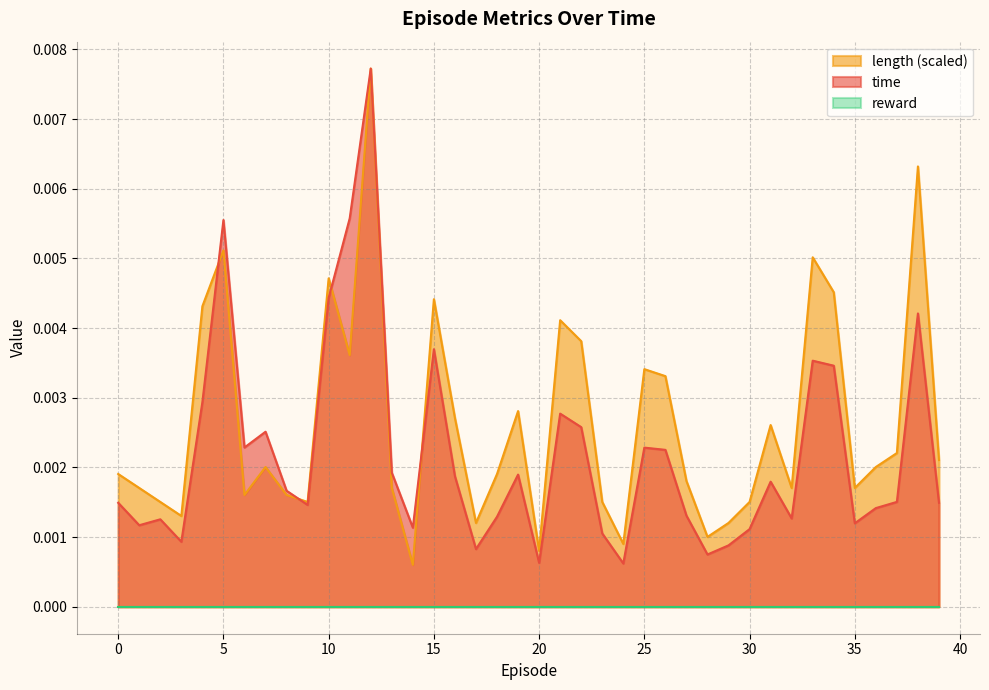

Between 5 and 26, which series saw the biggest shift?

time